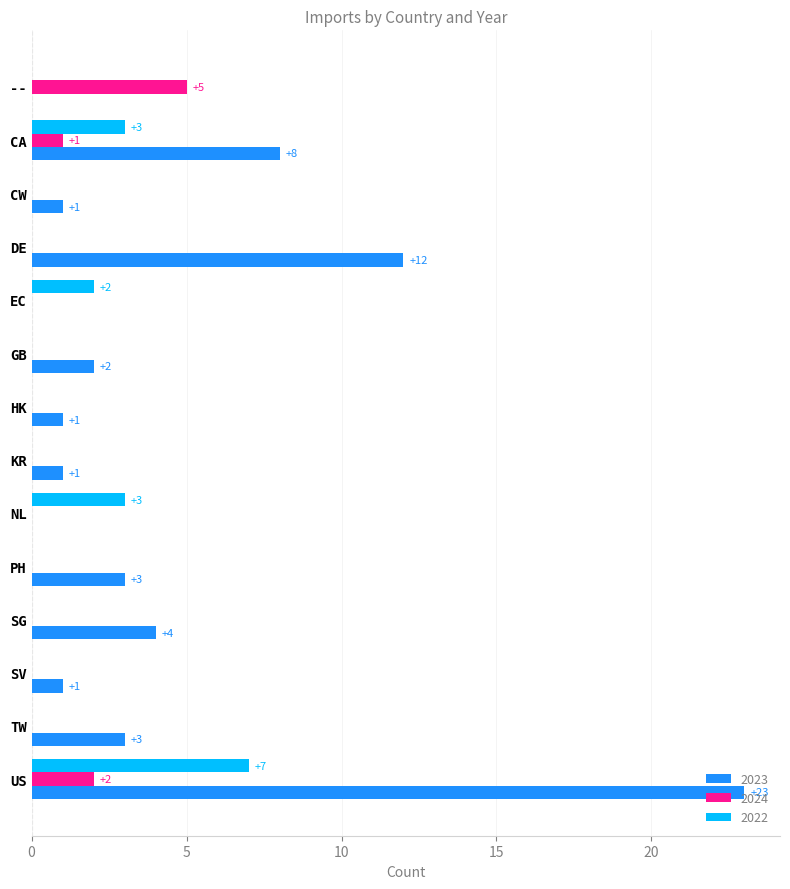

At which category is the sum across all series the highest?

US